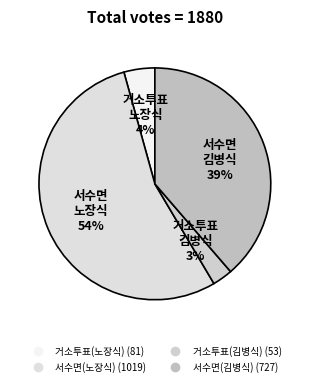

Which slice represents more than half of the pie?

서수면